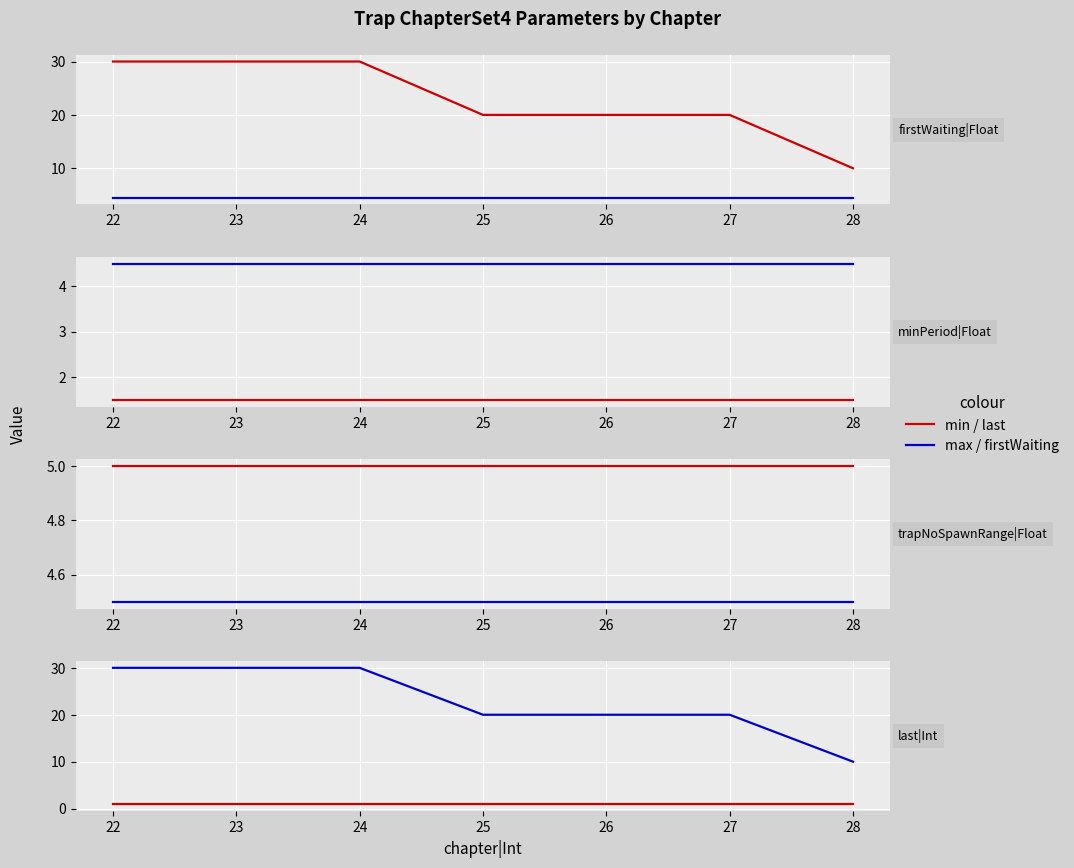

True or false: min / last has more than 2 interior local peaks.

False